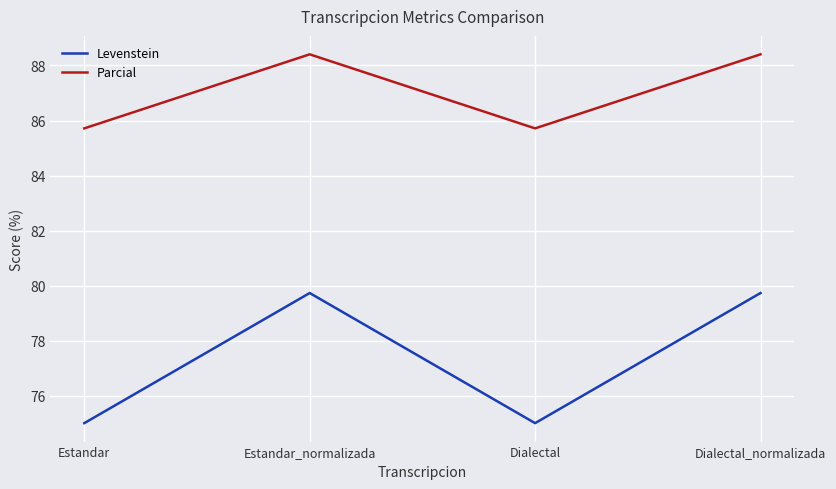

How many categories are shown in the chart?

4